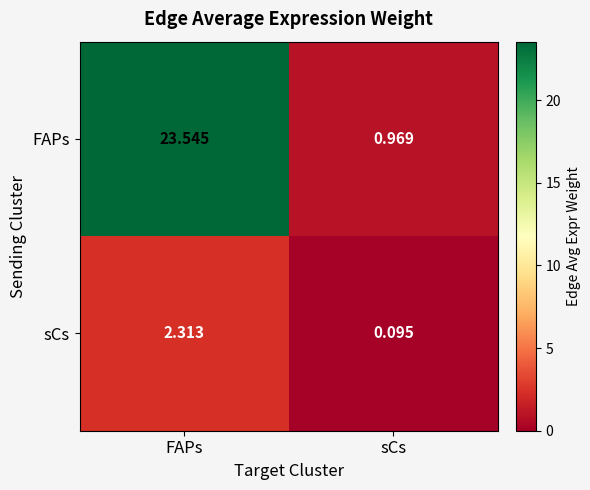

Which category has the lowest value across all series?

sCs